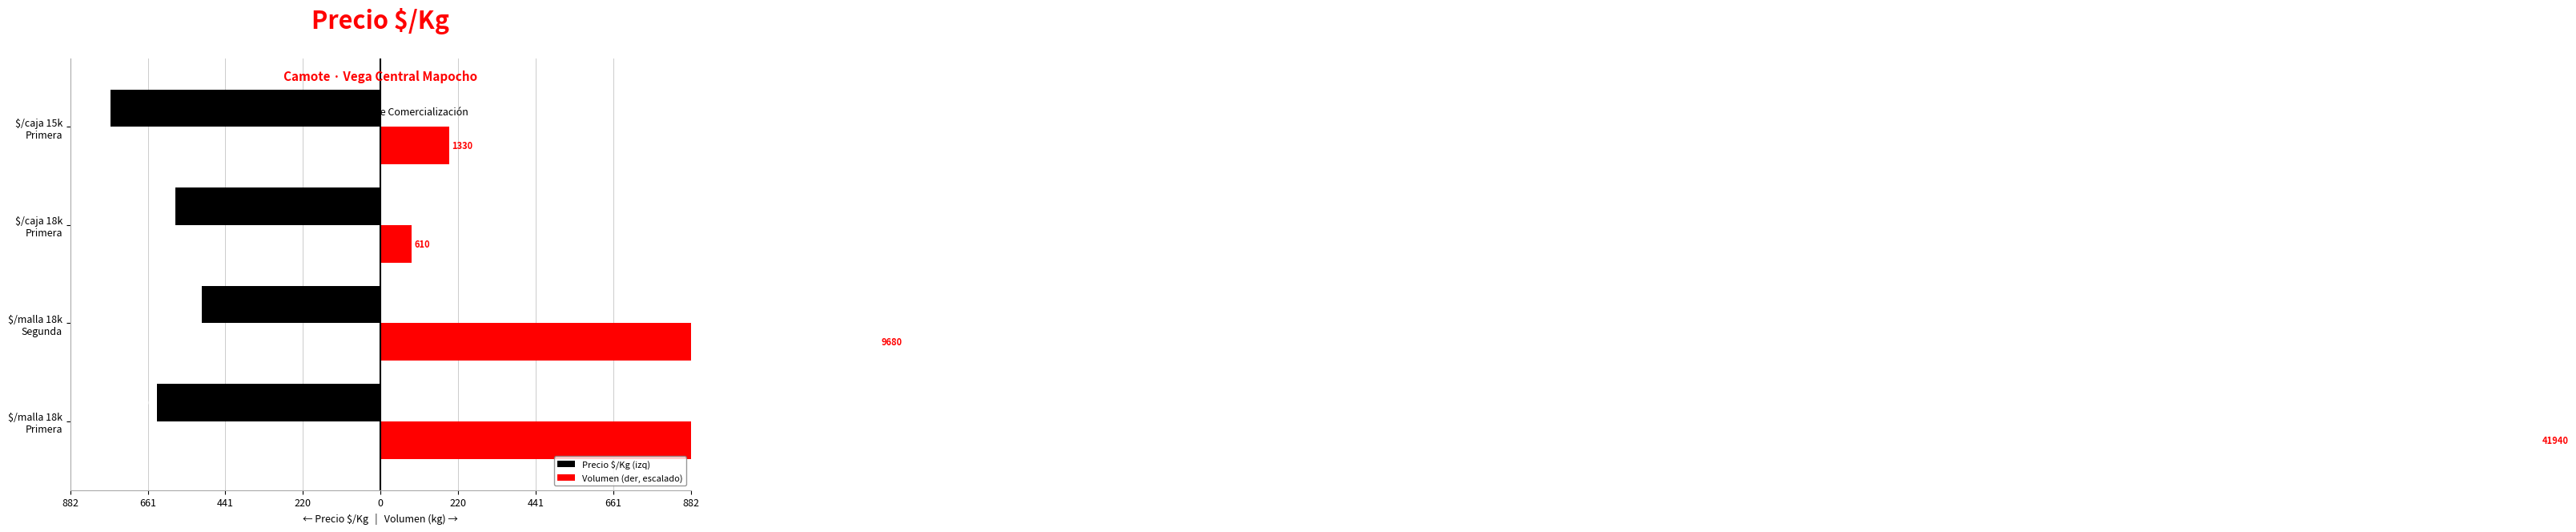

How many Precio $/Kg (izq) values are between -636 and -507?

3